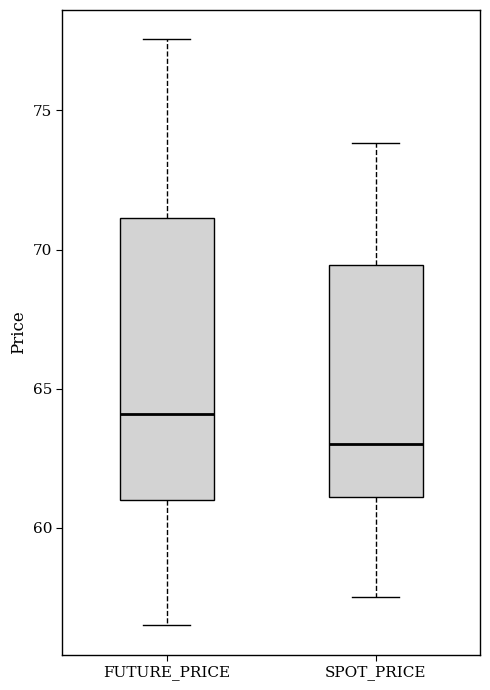

Reading left to right, read every box against the y-axis: the position of its median line, the range the box covers, and the ends of its whiskers. The values are not printed on the chart, so give them approximately, as read against the axis.

FUTURE_PRICE: median 64.0, box 61.0 to 71.0, whiskers 56.5 to 77.5
SPOT_PRICE: median 63.0, box 61.0 to 69.5, whiskers 57.5 to 74.0